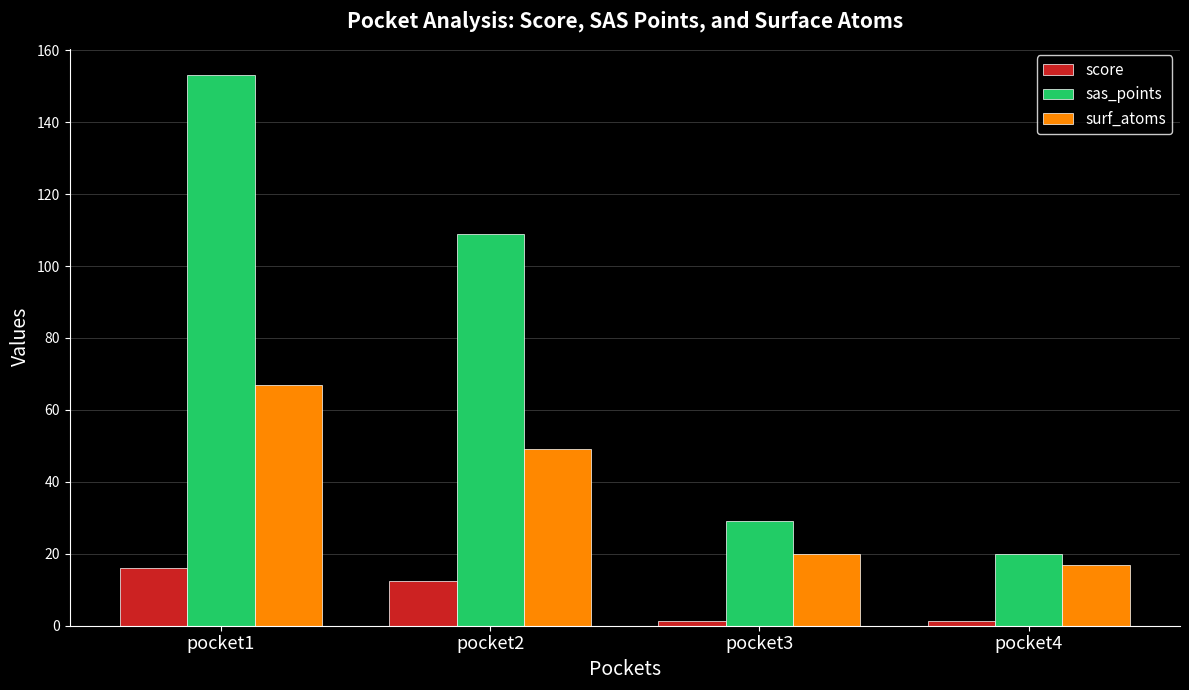

How many bars are there in total?

12